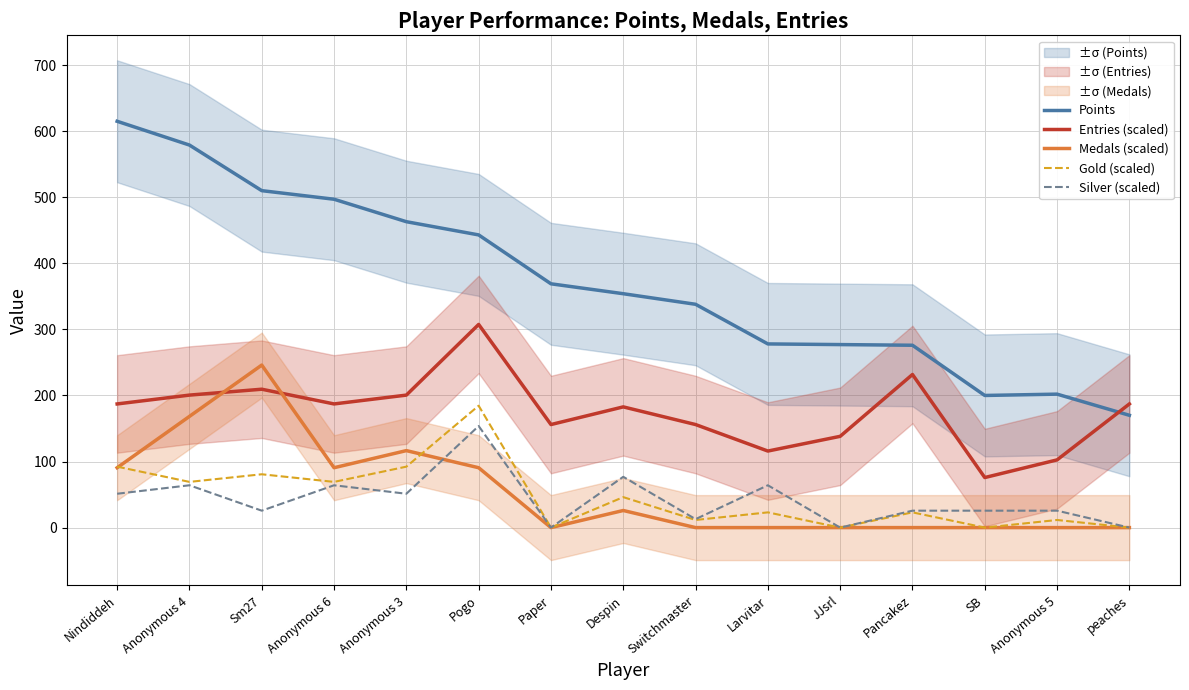

Between Nindiddeh and Anonymous 6, which series saw the biggest shift?

Points